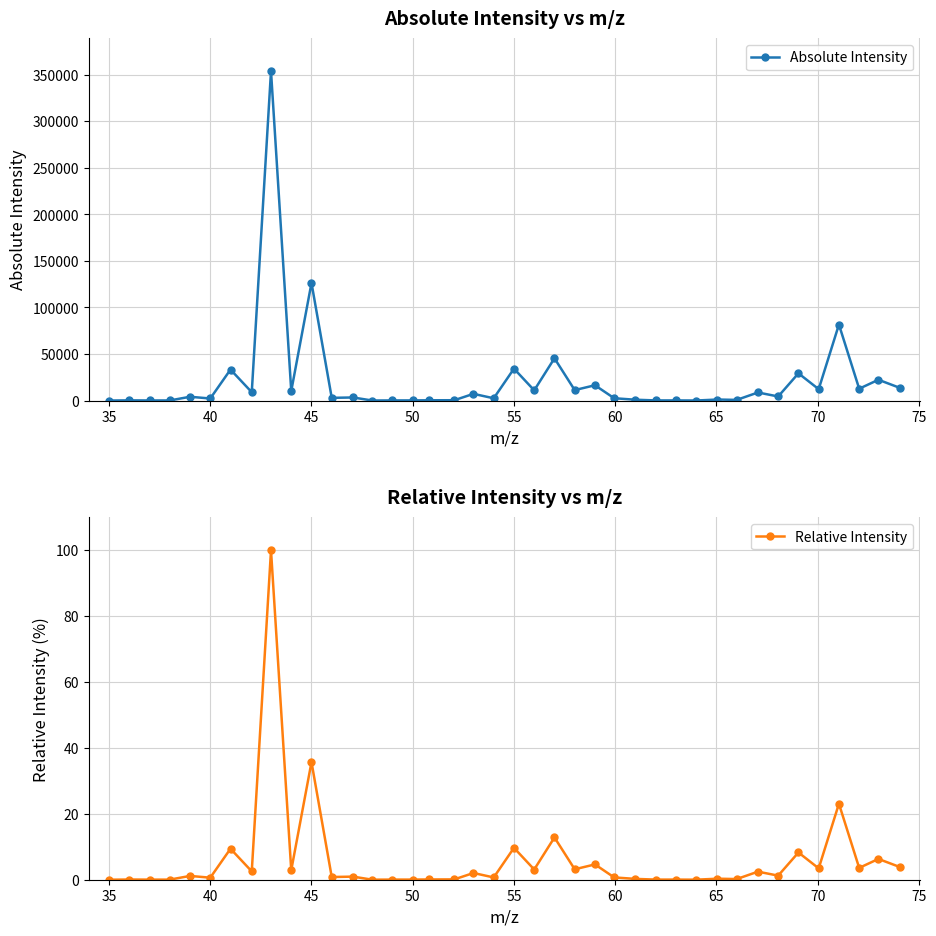

What is the value of the Absolute Intensity point at the 11th from the left?

126353.0